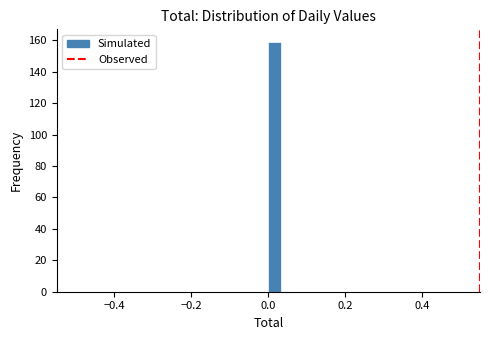

Read against the x-axis, roughly where is the centre of the tallest bar?

0.02